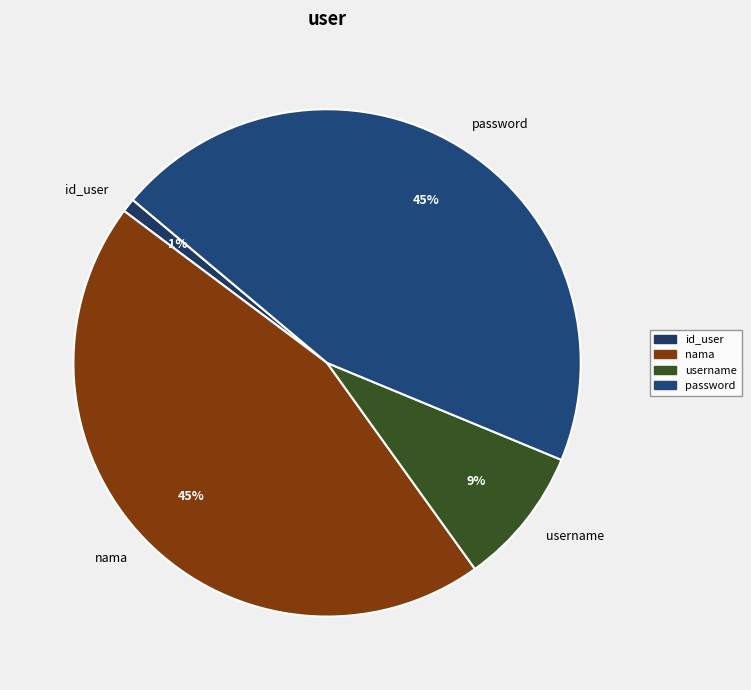

How many segments does this pie chart have?

4